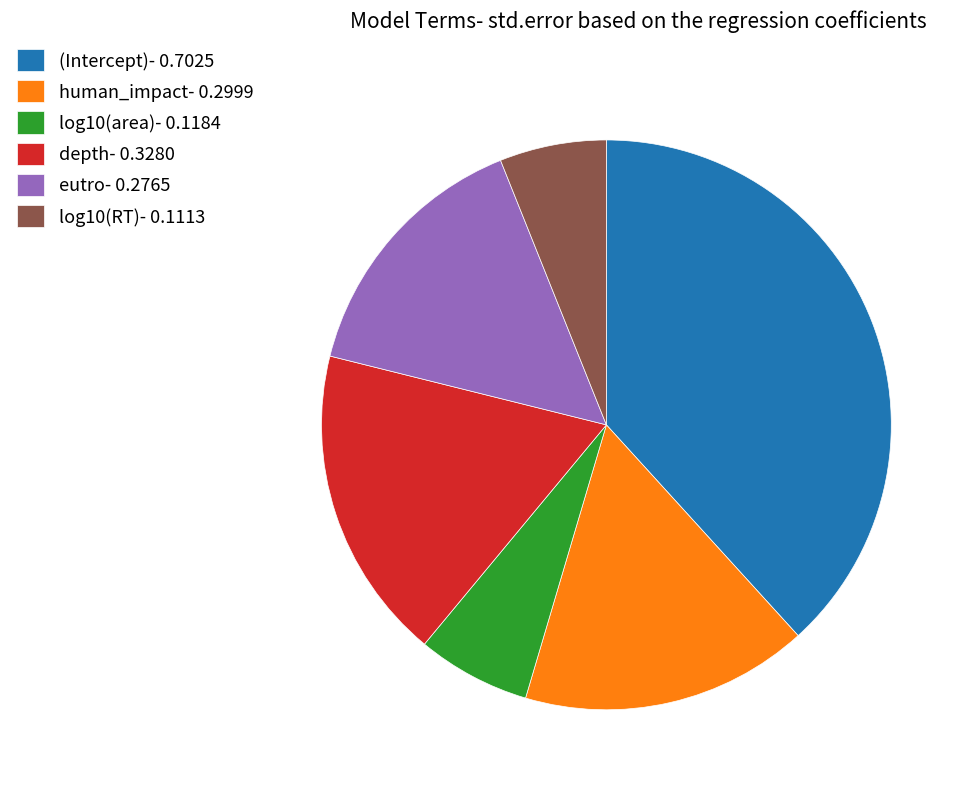

Between log10(area)- 0.1184 and depth- 0.3280, which is larger?

depth- 0.3280